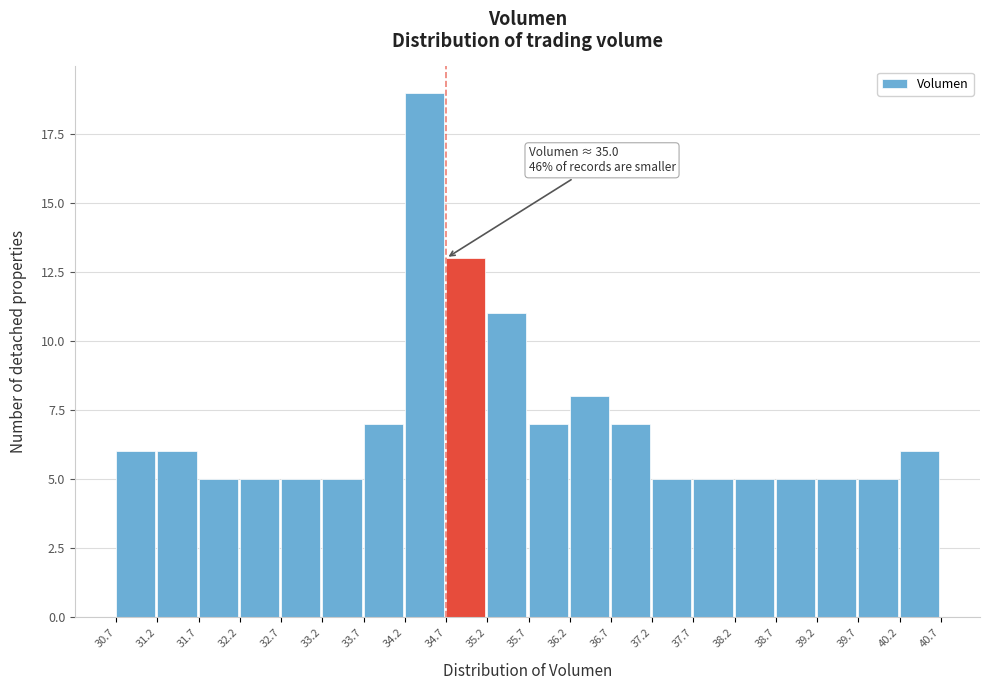

Which range on the x-axis has the tallest bar?

34.2 to 34.7